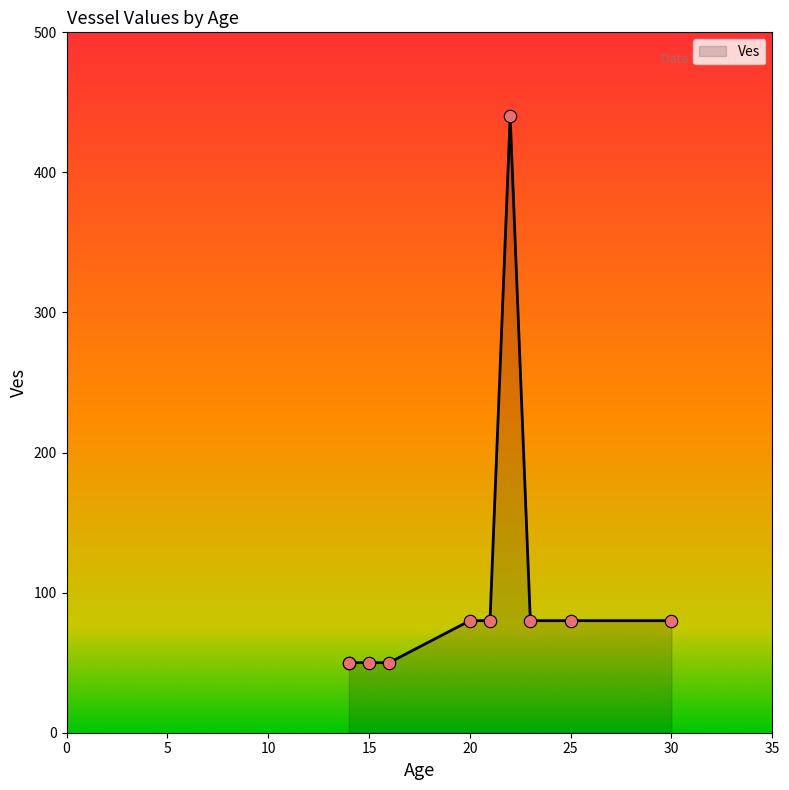

What is the change in value from 15 to 30?

+30